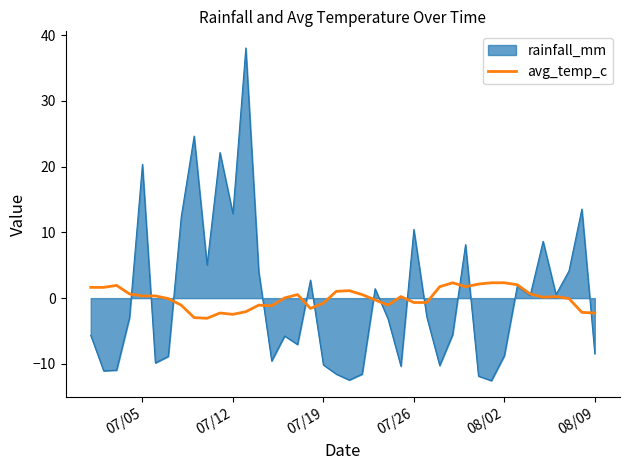

What is the minimum value shown in the chart?

-12.6